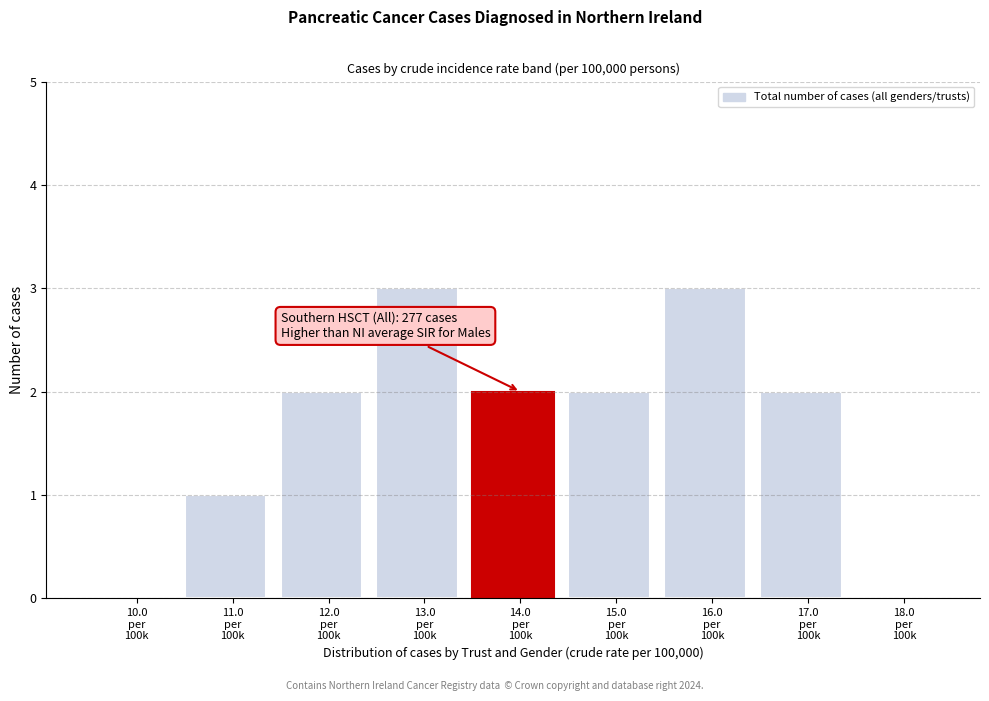

What is the maximum value shown in the chart?

3